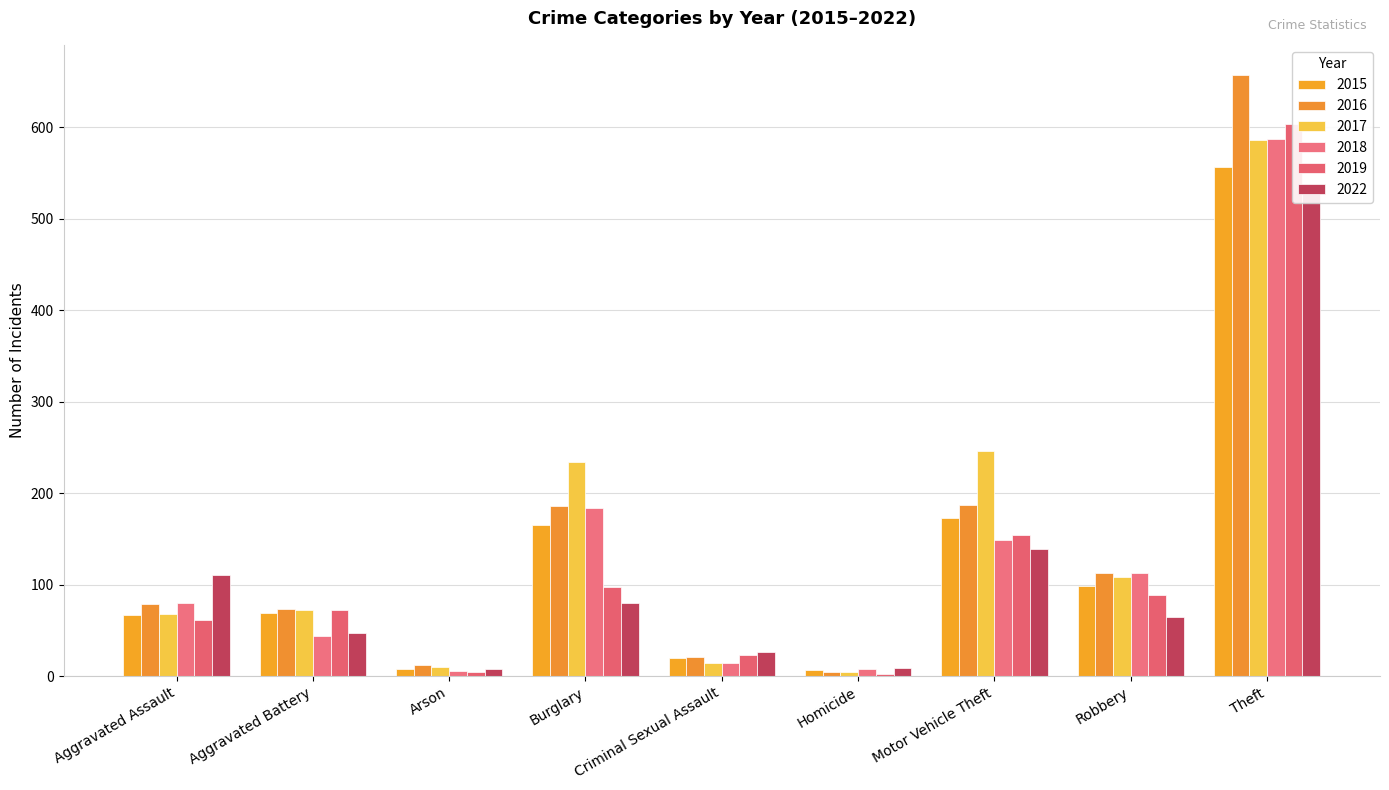

List the series in order of their peak value, lowest first.

2022, 2015, 2017, 2018, 2019, 2016